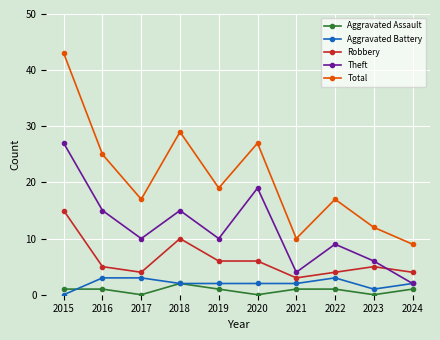

What is the spread (max minus min) of values at 2020?

27